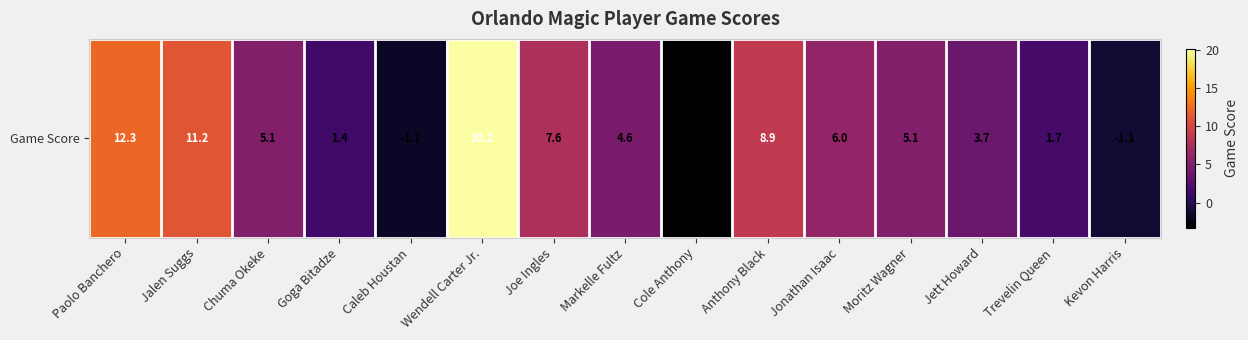

What is the greatest value displayed?

20.2